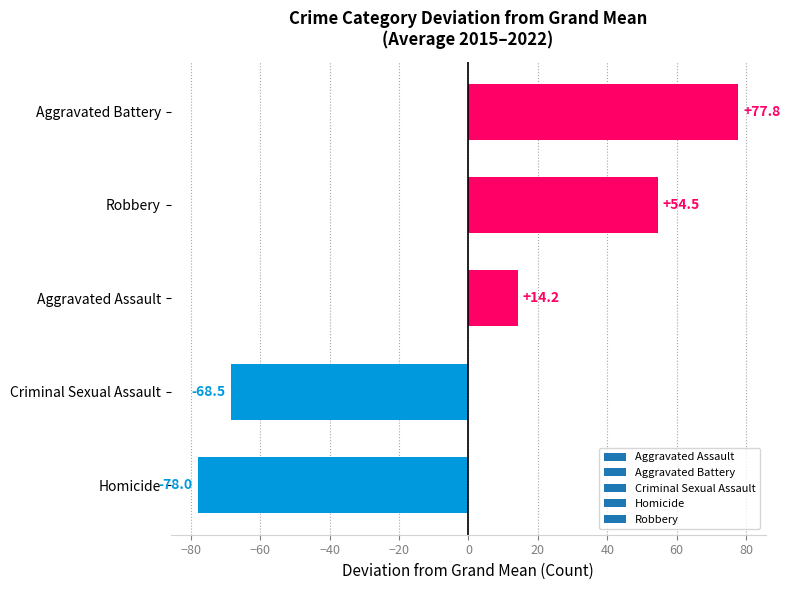

At which category does the chart reach its minimum across all series?

Homicide